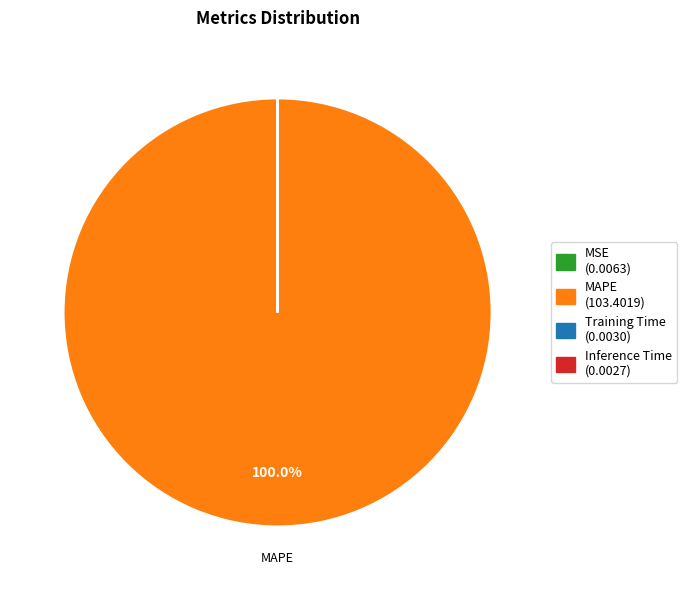

Which category has the biggest portion of the pie?

MAPE